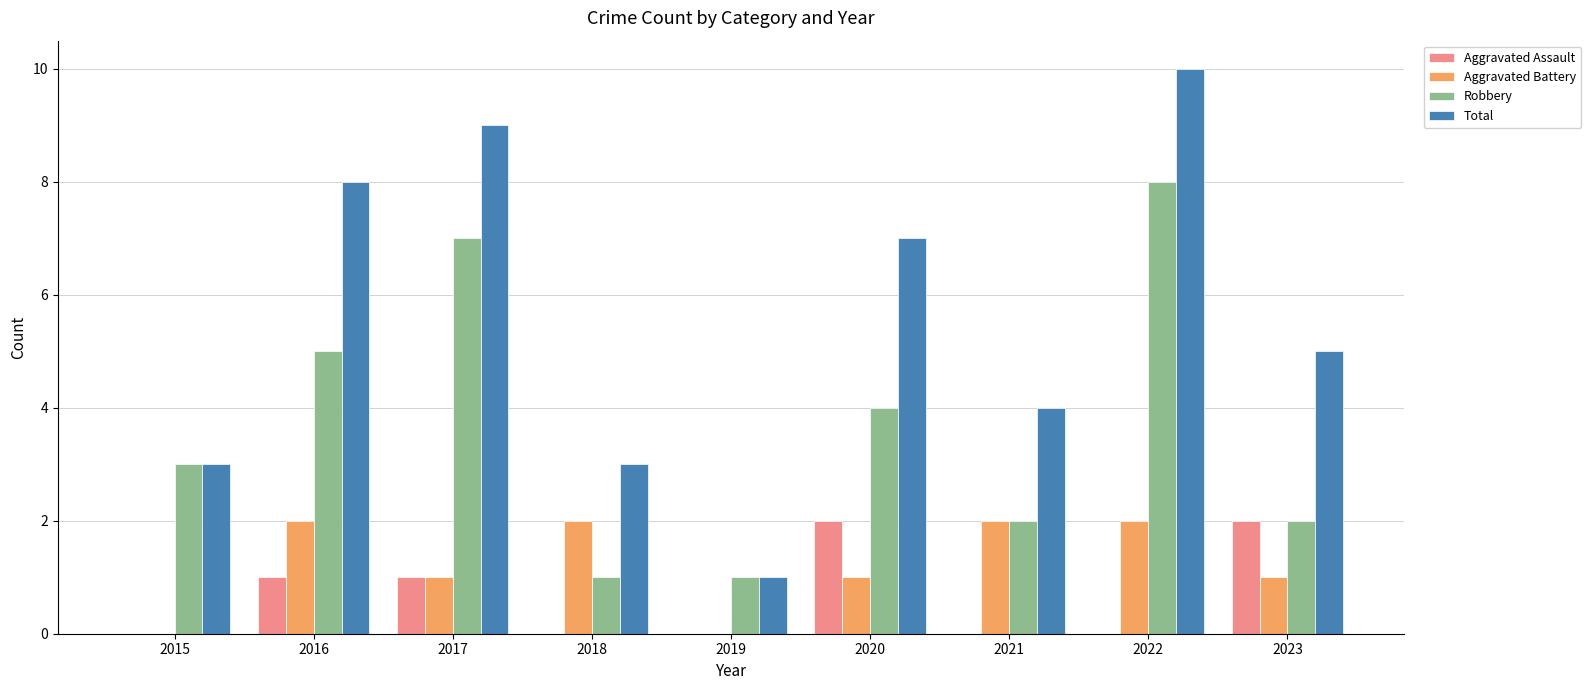

What is the sum of all Total values?

50